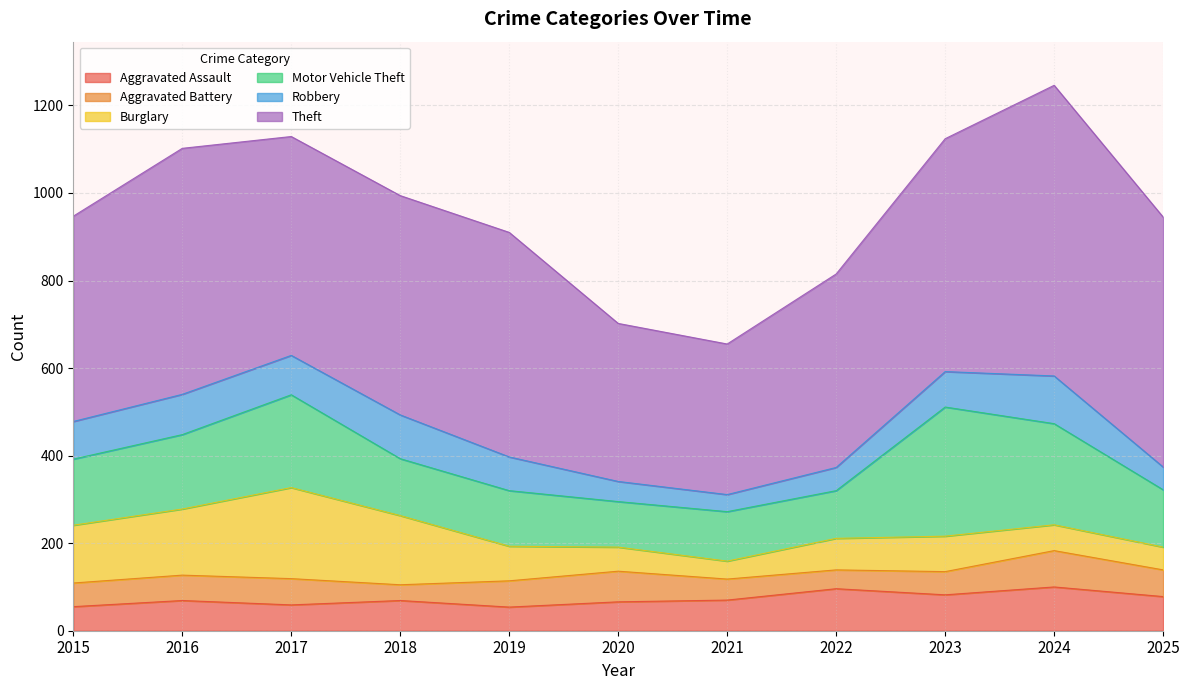

How many data points in Aggravated Battery are above 58?

5